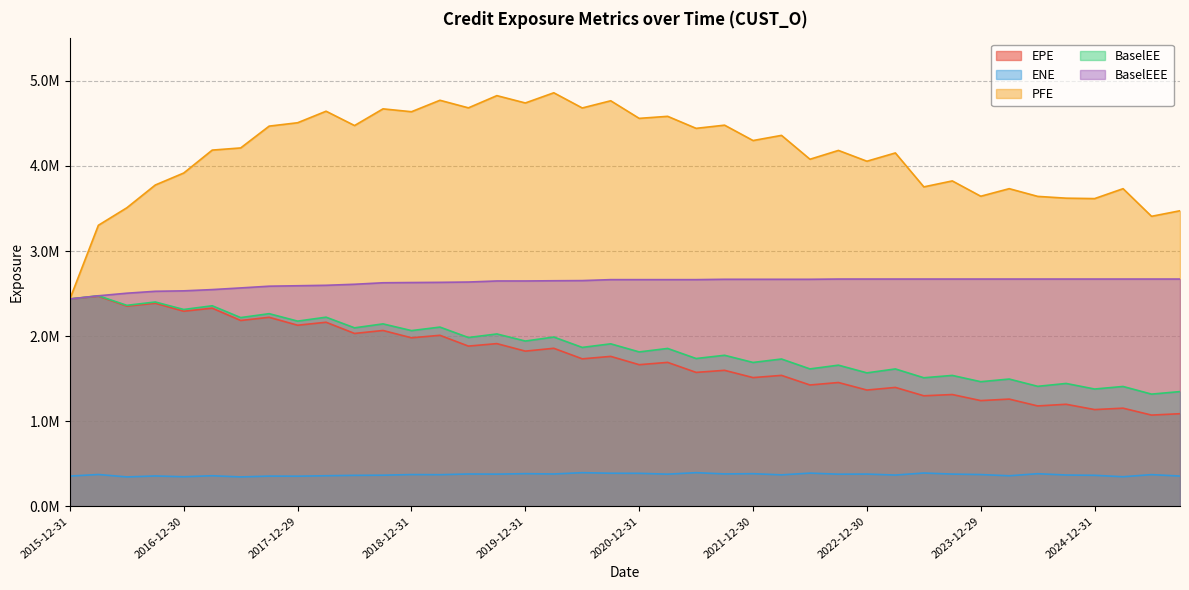

Reading left to right, list all the values displayed in this chart.

EPE: 2015-12-31=2436129.2	2016-03-31=2468966.5	2016-06-30=2352329.2	2016-09-30=2385829.2	2016-12-30=2292170.6	2017-03-31=2328140.8	2017-06-30=2183334.1	2017-09-29=2220865.1	2017-12-29=2127551.0	2018-03-29=2162529.3	2018-06-29=2030946.1	2018-09-28=2065877.2	2018-12-31=1979752.3	2019-03-29=2009124.5	2019-06-28=1882207.1	2019-09-30=1911434.0	2019-12-31=1822998.7	2020-03-31=1856439.1	2020-06-30=1732473.6	2020-09-30=1761233.9	2020-12-31=1663626.8	2021-03-31=1690717.7	2021-06-30=1572972.6	2021-09-30=1597340.0	2021-12-30=1511906.7	2022-03-31=1537888.6	2022-06-30=1425030.7	2022-09-30=1454071.1	2022-12-30=1365501.6	2023-03-31=1396340.1	2023-06-30=1297933.9	2023-09-29=1312708.5	2023-12-29=1241452.2	2024-03-28=1259123.1	2024-06-28=1178613.7	2024-09-30=1198178.5	2024-12-31=1135811.9	2025-03-31=1152318.1	2025-06-30=1071050.0	2025-09-30=1087278.9
ENE: 2015-12-31=353755.0	2016-03-31=372609.6	2016-06-30=343909.4	2016-09-30=355259.2	2016-12-30=346045.6	2017-03-31=357876.3	2017-06-30=343970.7	2017-09-29=353642.3	2017-12-29=352501.0	2018-03-29=357908.1	2018-06-29=362495.4	2018-09-28=364314.3	2018-12-31=371808.9	2019-03-29=370252.7	2019-06-28=378412.2	2019-09-30=376787.5	2019-12-31=382456.0	2020-03-31=378575.6	2020-06-30=393912.2	2020-09-30=387419.5	2020-12-31=386487.9	2021-03-31=376611.9	2021-06-30=394122.7	2021-09-30=379284.6	2021-12-30=382127.6	2022-03-31=368262.8	2022-06-30=388819.3	2022-09-30=376190.9	2022-12-30=377481.0	2023-03-31=365973.4	2023-06-30=389986.1	2023-09-29=377382.7	2023-12-29=371867.1	2024-03-28=357428.9	2024-06-28=381812.8	2024-09-30=366295.3	2024-12-31=363079.1	2025-03-31=346138.0	2025-06-30=370973.3	2025-09-30=354087.2
PFE: 2015-12-31=2436129.2	2016-03-31=3302642.0	2016-06-30=3508519.0	2016-09-30=3776319.4	2016-12-30=3917464.8	2017-03-31=4186717.0	2017-06-30=4212175.0	2017-09-29=4468602.0	2017-12-29=4508325.0	2018-03-29=4643913.0	2018-06-29=4475424.0	2018-09-28=4671630.0	2018-12-31=4637902.0	2019-03-29=4772581.0	2019-06-28=4683512.0	2019-09-30=4827144.0	2019-12-31=4740895.0	2020-03-31=4860683.0	2020-06-30=4682050.0	2020-09-30=4766740.0	2020-12-31=4559847.0	2021-03-31=4583797.0	2021-06-30=4442506.0	2021-09-30=4479849.0	2021-12-30=4299154.0	2022-03-31=4359786.0	2022-06-30=4079299.0	2022-09-30=4182885.0	2022-12-30=4056006.0	2023-03-31=4153320.0	2023-06-30=3754418.0	2023-09-29=3824348.0	2023-12-29=3644246.0	2024-03-28=3733258.0	2024-06-28=3642539.0	2024-09-30=3621475.0	2024-12-31=3616489.6	2025-03-31=3733050.7	2025-06-30=3408163.7	2025-09-30=3473543.9
BaselEE: 2015-12-31=2436129.2	2016-03-31=2473771.9	2016-06-30=2361501.5	2016-09-30=2400727.5	2016-12-30=2312741.5	2017-03-31=2356360.0	2017-06-30=2217485.2	2017-09-29=2263492.7	2017-12-29=2175977.5	2018-03-29=2222084.5	2018-06-29=2097052.9	2018-09-28=2143415.9	2018-12-31=2064295.7	2019-03-29=2105619.7	2019-06-28=1983096.4	2019-09-30=2024954.8	2019-12-31=1941651.4	2020-03-31=1988730.4	2020-06-30=1866753.3	2020-09-30=1908929.2	2020-12-31=1813766.4	2021-03-31=1854645.8	2021-06-30=1736260.0	2021-09-30=1774293.3	2021-12-30=1689883.9	2022-03-31=1730341.0	2022-06-30=1614054.3	2022-09-30=1658054.6	2022-12-30=1567445.7	2023-03-31=1613603.4	2023-06-30=1509957.0	2023-09-29=1537400.4	2023-12-29=1463711.0	2024-03-28=1494809.4	2024-06-28=1409157.1	2024-09-30=1442931.4	2024-12-31=1377528.0	2025-03-31=1407465.2	2025-06-30=1317603.3	2025-09-30=1347285.3
BaselEEE: 2015-12-31=2436129.2	2016-03-31=2473771.9	2016-06-30=2504073.5	2016-09-30=2526699.5	2016-12-30=2531814.5	2017-03-31=2546636.0	2017-06-30=2566137.2	2017-09-29=2586535.7	2017-12-29=2591783.5	2018-03-29=2597108.5	2018-06-29=2609232.9	2018-09-28=2626774.9	2018-12-31=2629580.7	2019-03-29=2631823.7	2019-06-28=2635521.4	2019-09-30=2647937.8	2019-12-31=2647937.8	2020-03-31=2650543.4	2020-06-30=2652444.3	2020-09-30=2663627.2	2020-12-31=2663627.2	2021-03-31=2663627.2	2021-06-30=2663627.2	2021-09-30=2667645.2	2021-12-30=2667645.2	2022-03-31=2667645.2	2022-06-30=2667645.2	2022-09-30=2670639.2	2022-12-30=2670639.2	2023-03-31=2670639.2	2023-06-30=2670639.2	2023-09-29=2670639.2	2023-12-29=2670639.2	2024-03-28=2670639.2	2024-06-28=2670639.2	2024-09-30=2670639.2	2024-12-31=2670639.2	2025-03-31=2670639.2	2025-06-30=2670639.2	2025-09-30=2670639.2